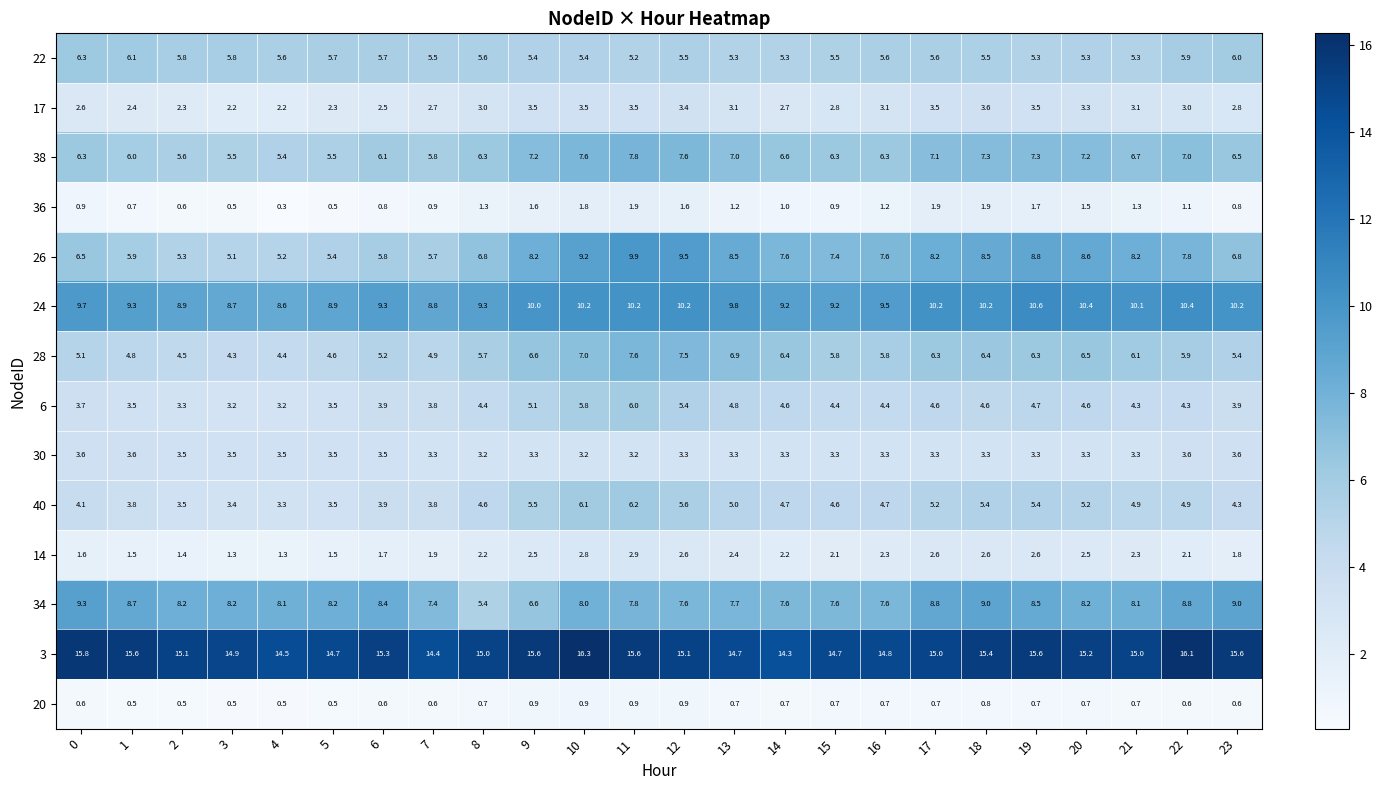

What is the maximum value shown in the chart?

16.3